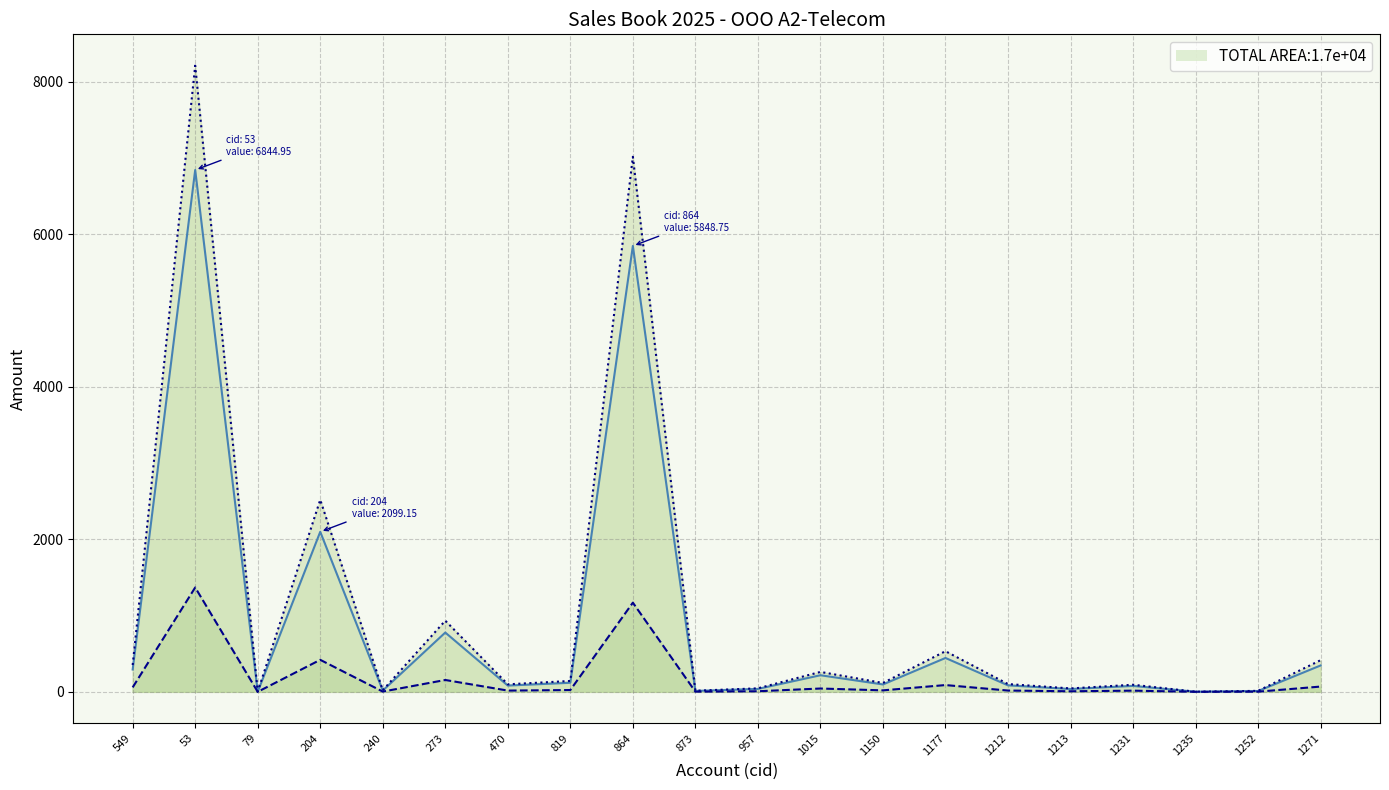

List the labels in order of nds value, smallest first.

79, 1235, 1252, 873, 240, 1213, 957, 1231, 470, 1212, 1150, 819, 1015, 549, 1271, 1177, 273, 204, 864, 53